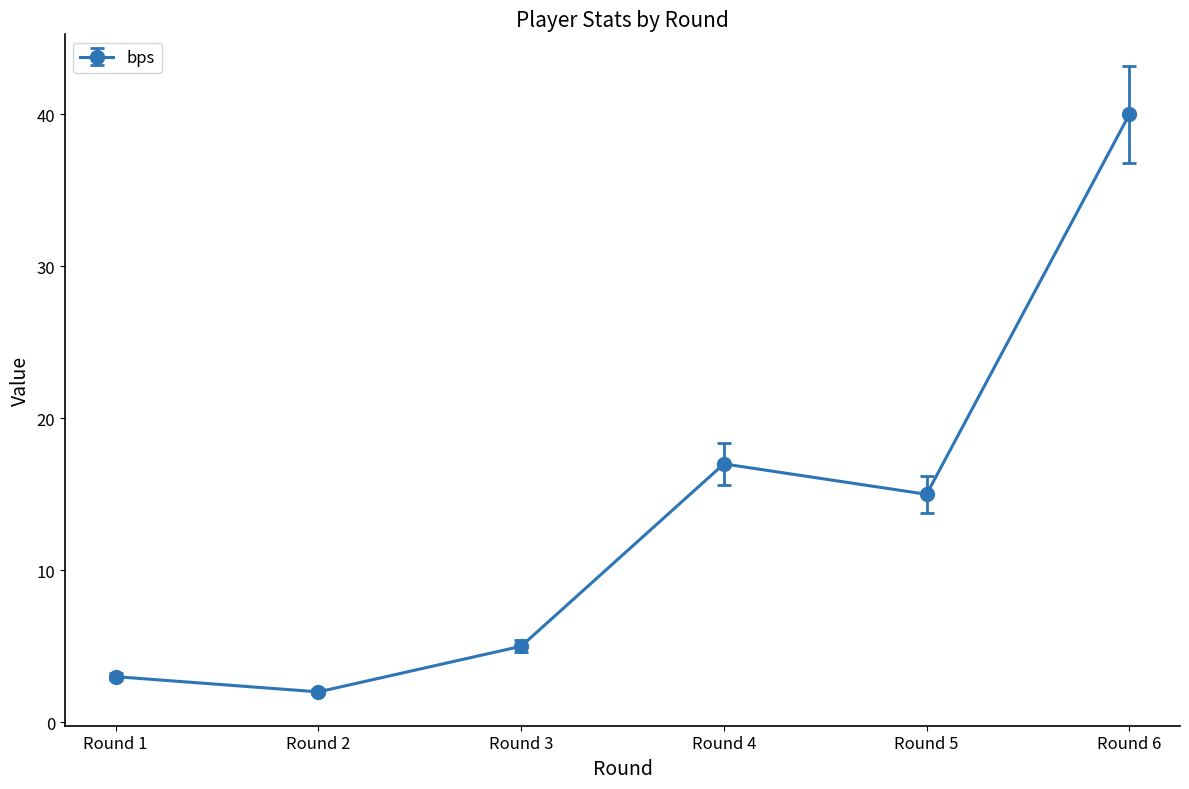

List the labels in order of value, smallest first.

Round 2, Round 1, Round 3, Round 5, Round 4, Round 6